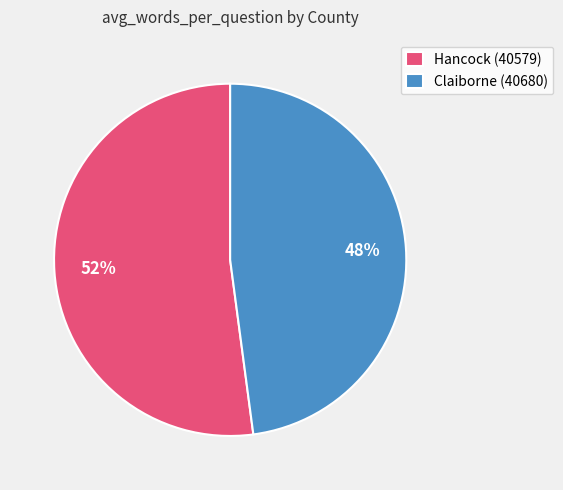

Rank the categories by value from lowest to highest.

Claiborne (40680), Hancock (40579)